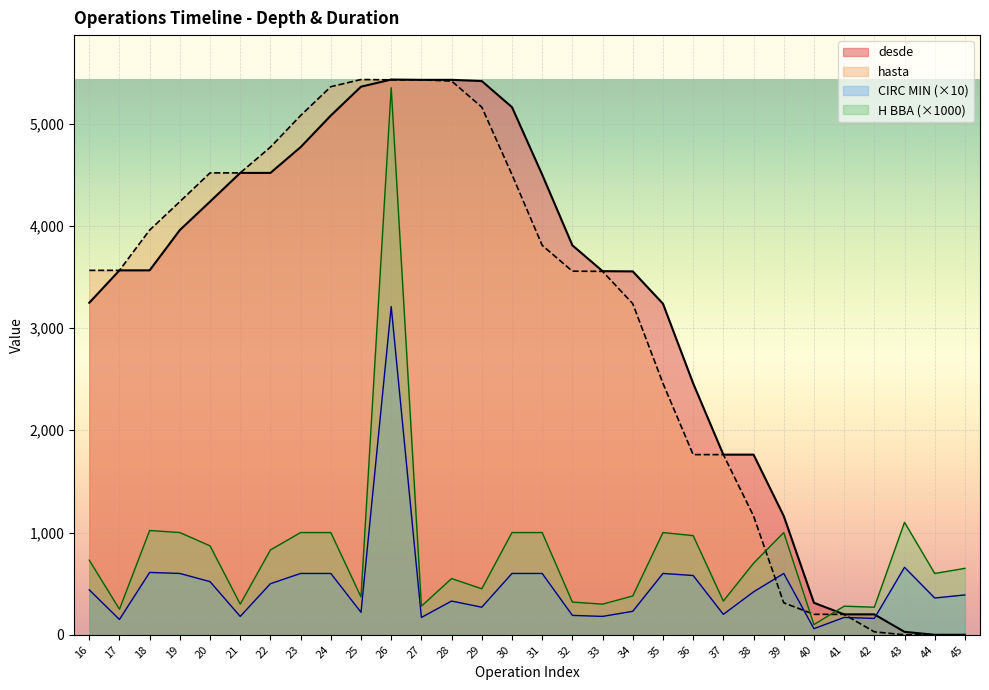

True or false: CIRC MIN and H BBA cross at least once.

False